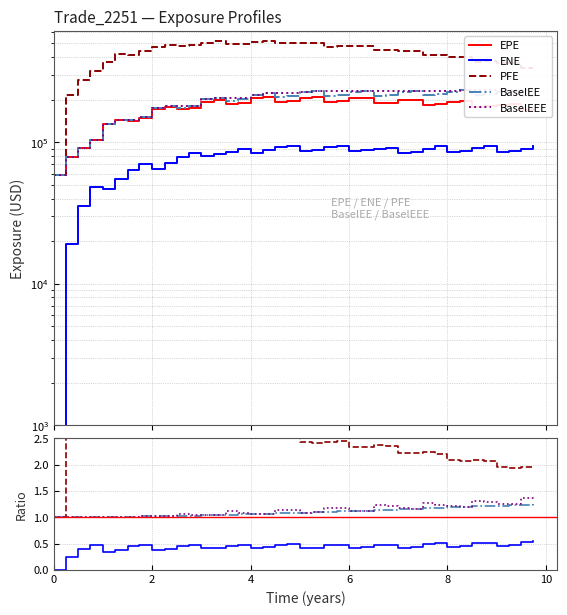

True or false: EPE and BaselEE intersect in this chart.

False